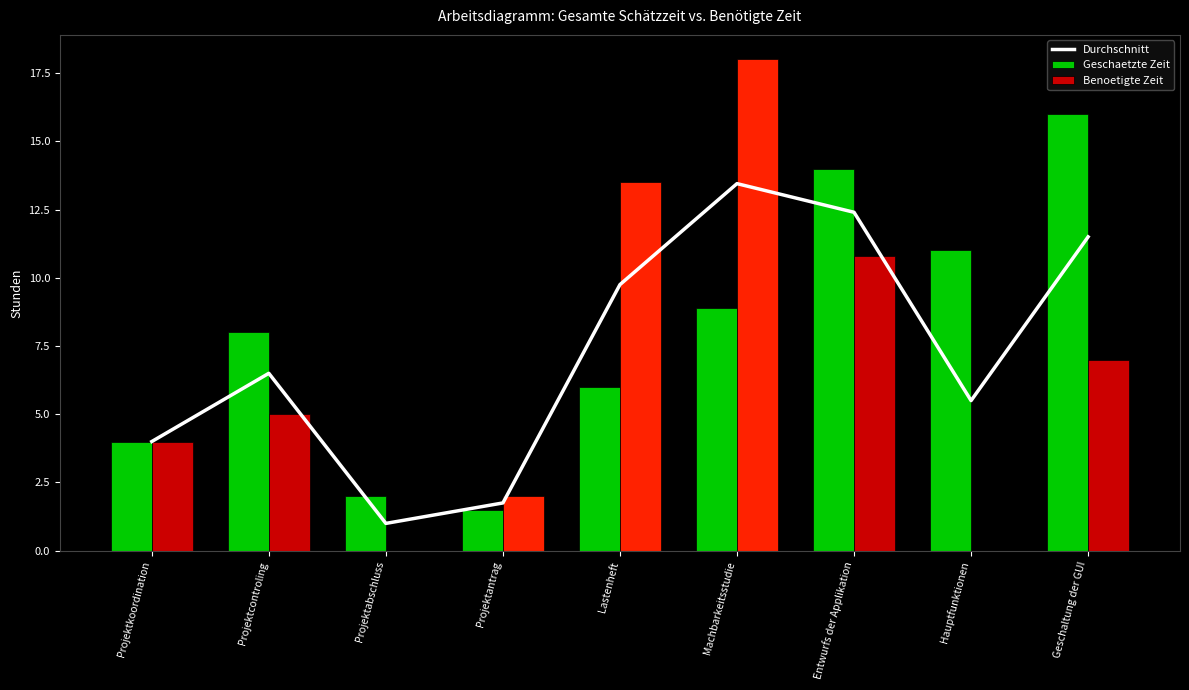

At which category does the chart reach its minimum across all series?

Projektabschluss